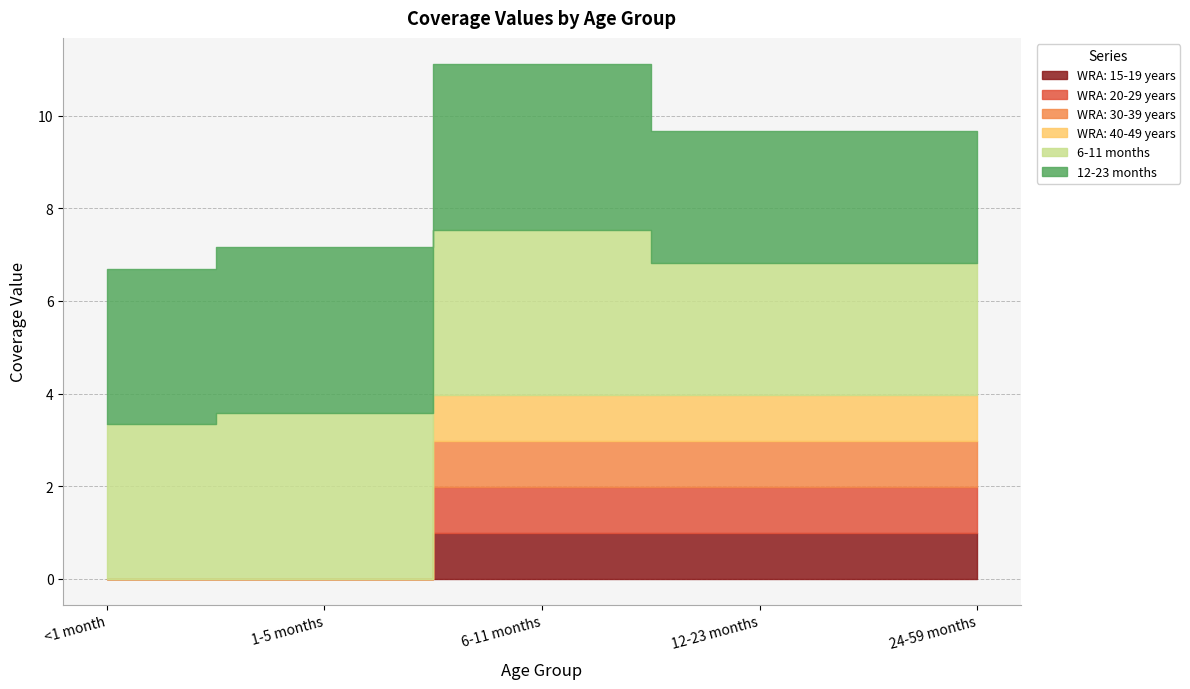

Between 6-11 months and 1-5 months, which is larger?

6-11 months